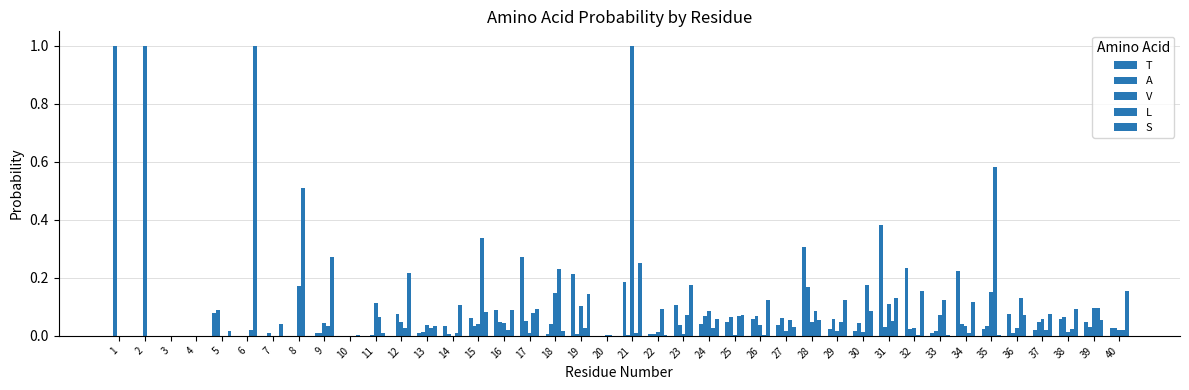

Between 22 and 23, which series saw the biggest shift?

S